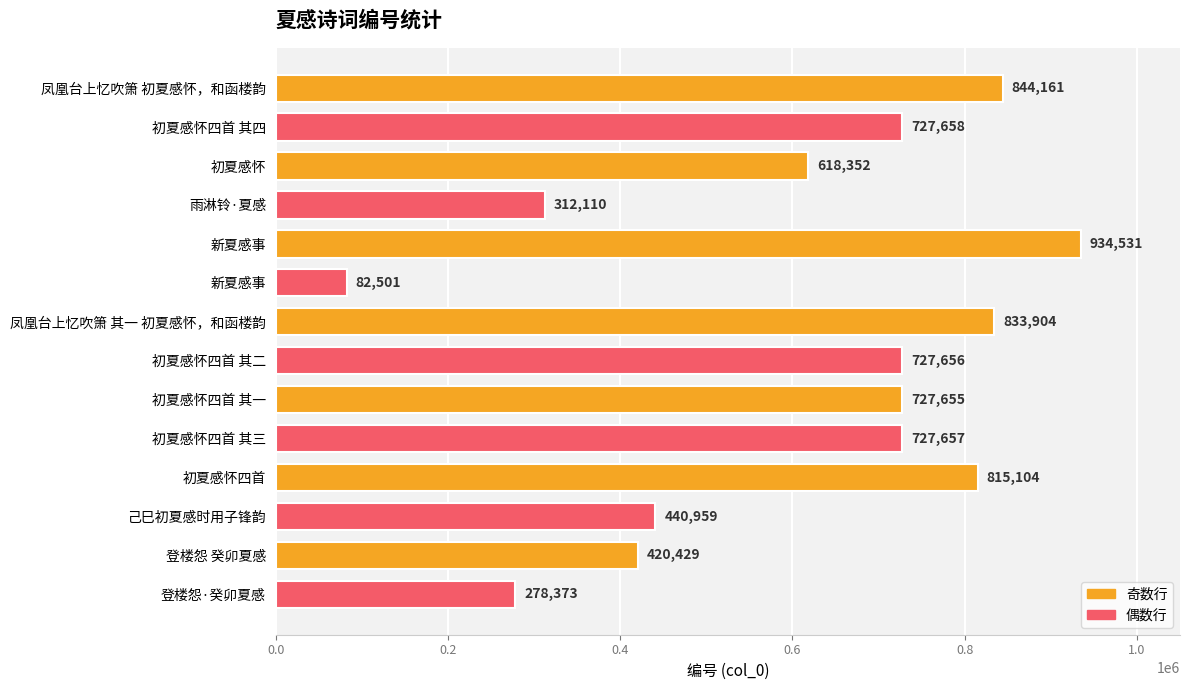

Count the number of categories in the chart.

14